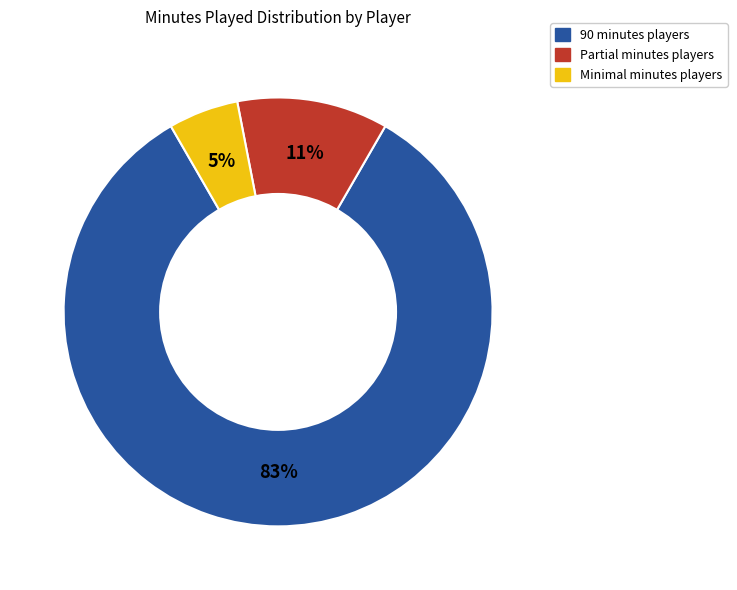

Does any single category account for the majority?

Yes